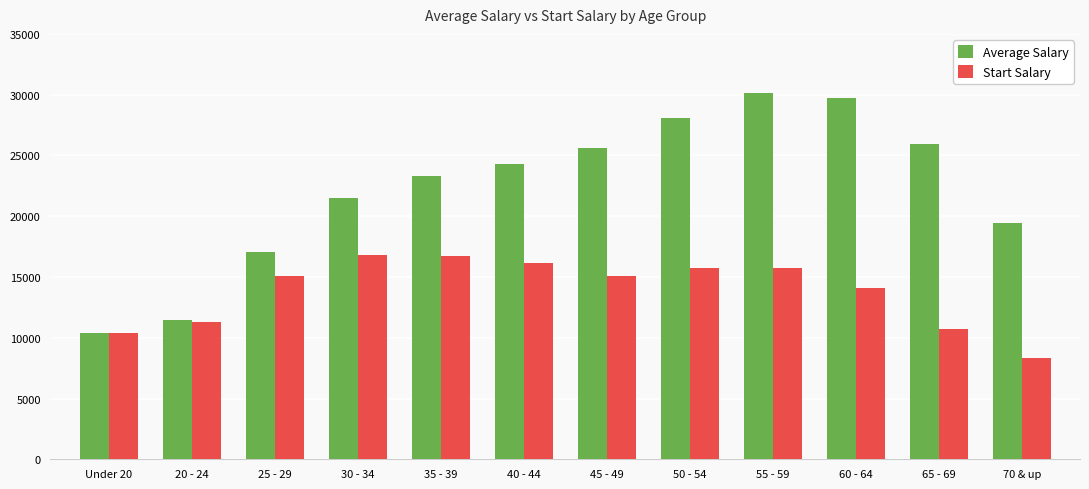

At which category does the chart reach its minimum across all series?

70 & up